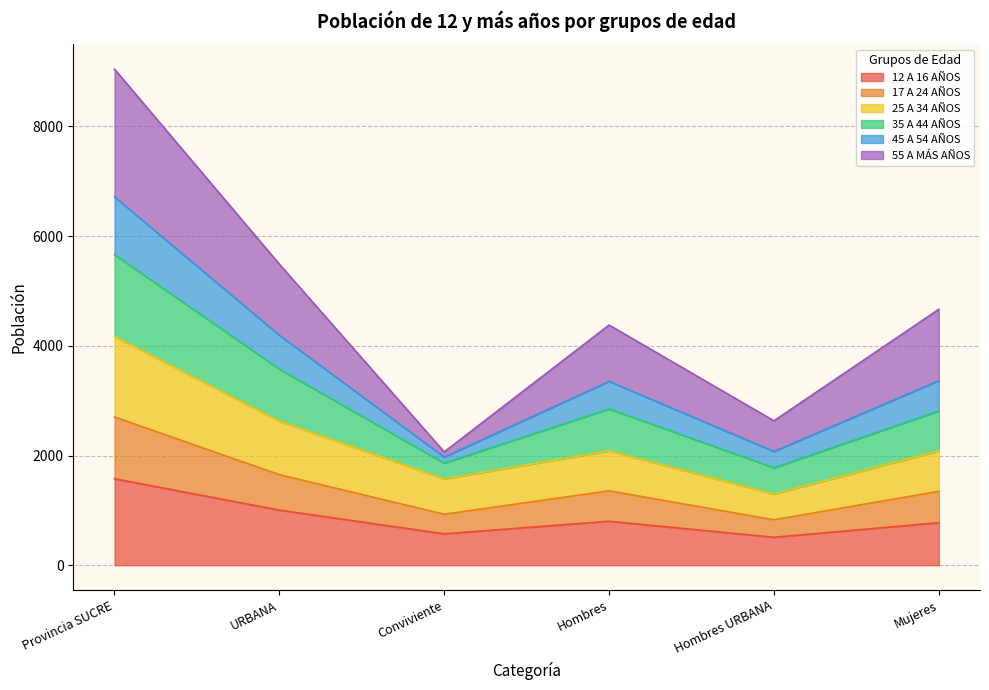

In 17 A 24 AÑOS, how many points are higher than both neighbors (excluding endpoints)?

1